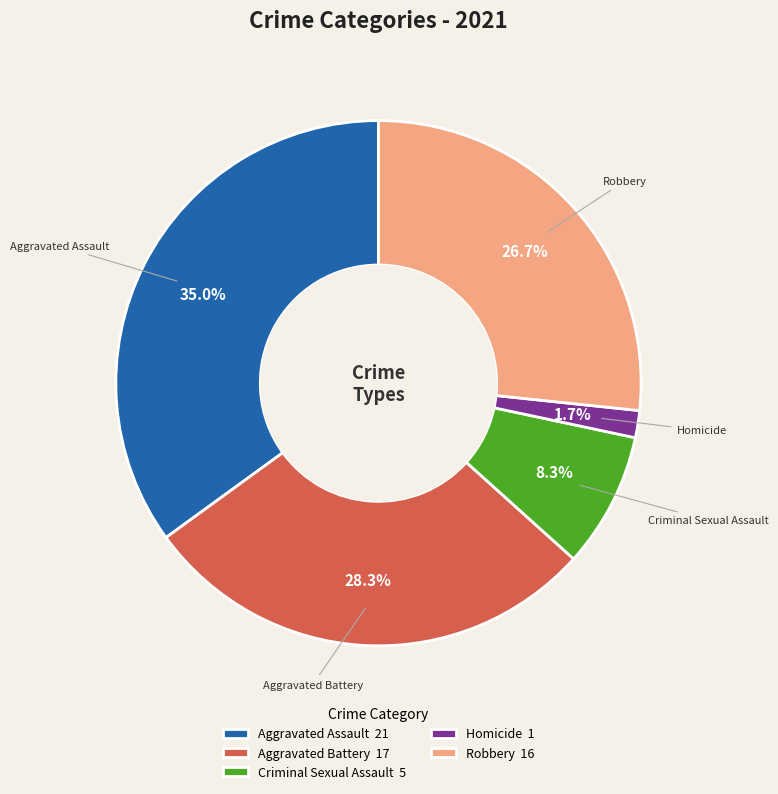

Combined, what portion of the pie is Criminal Sexual Assault and Robbery?

35.0%